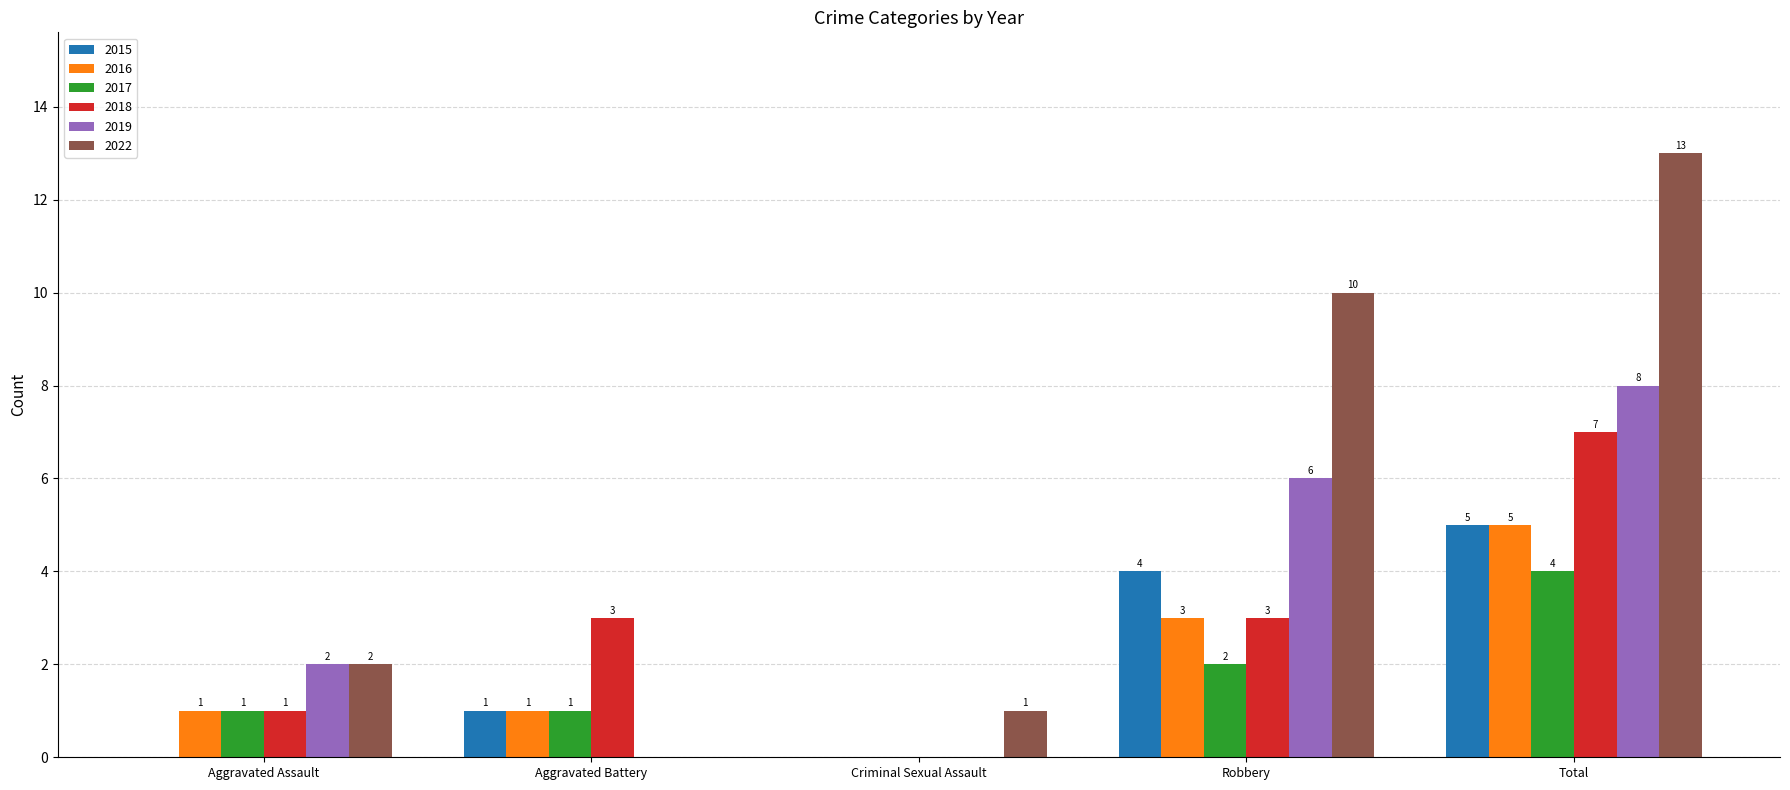

True or false: 2017 has a value of 4 at Total.

True